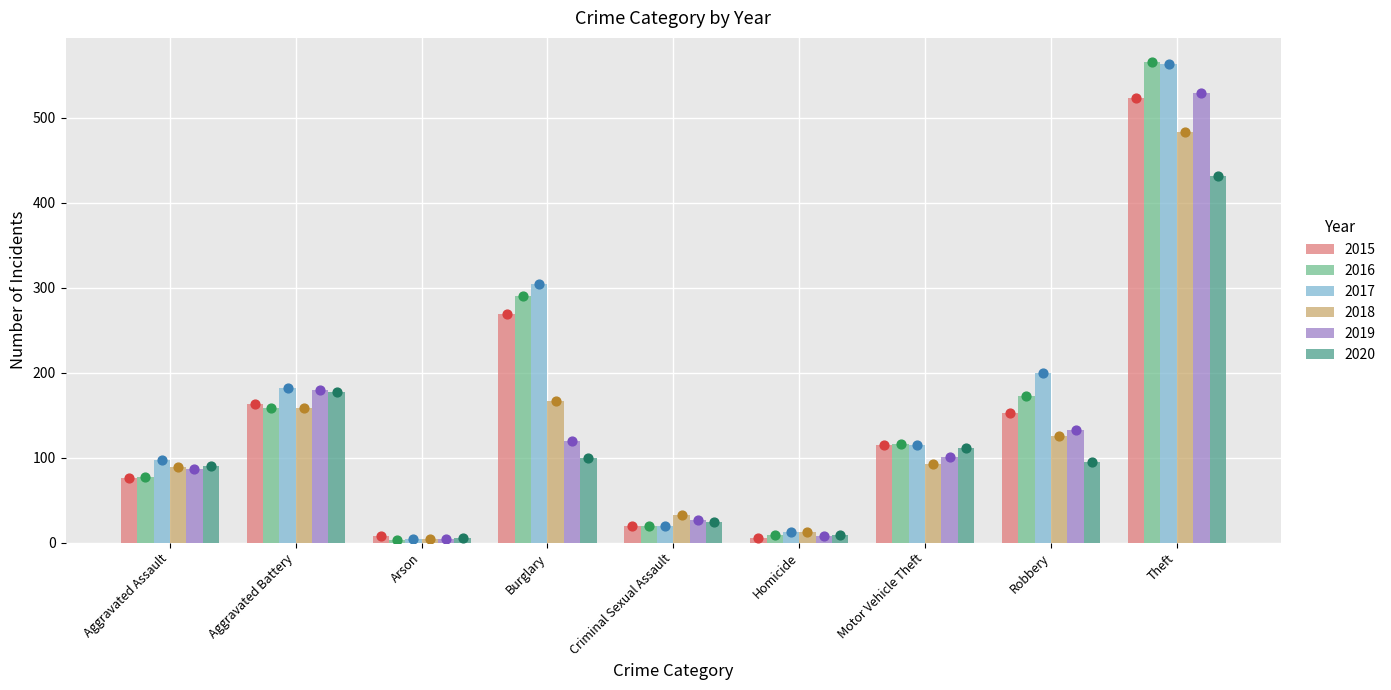

Which series has the largest Y range (max minus min)?

2016